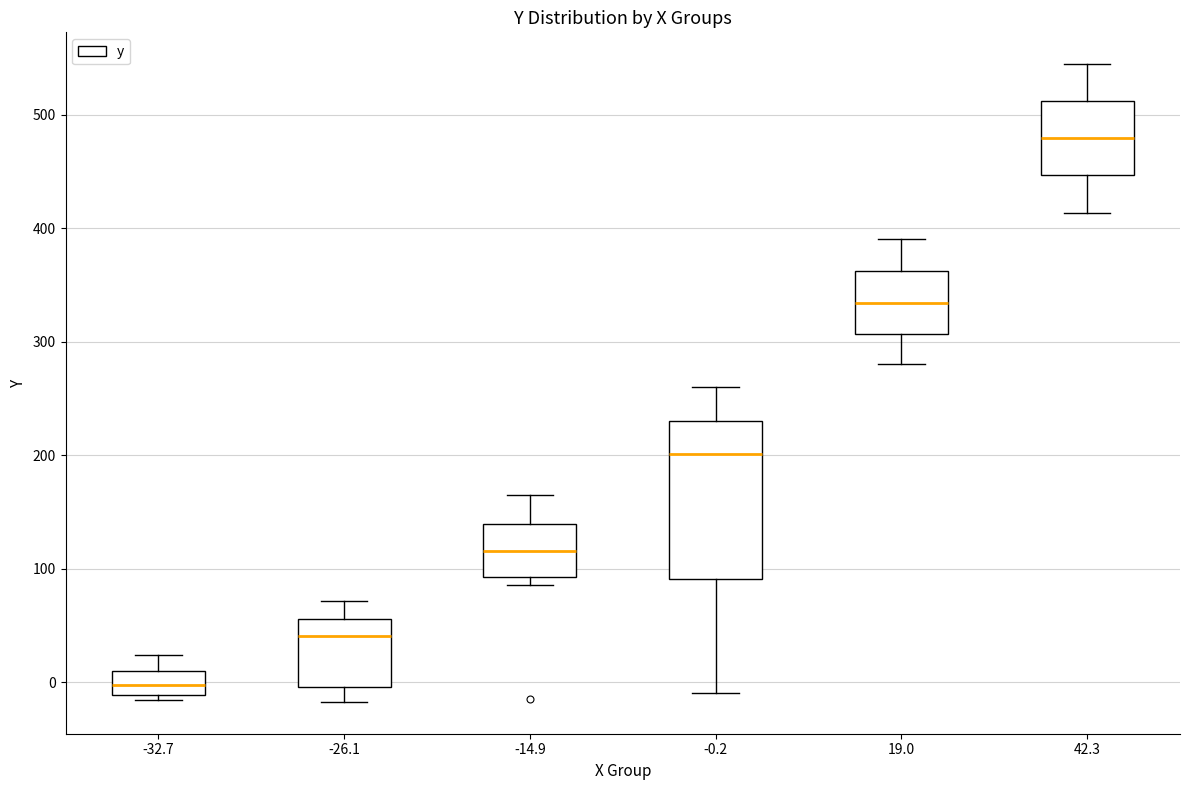

Where does the median line of the box at x = 42.3 sit on the y-axis? The values are not printed on the chart, so give them approximately, as read against the axis.

480